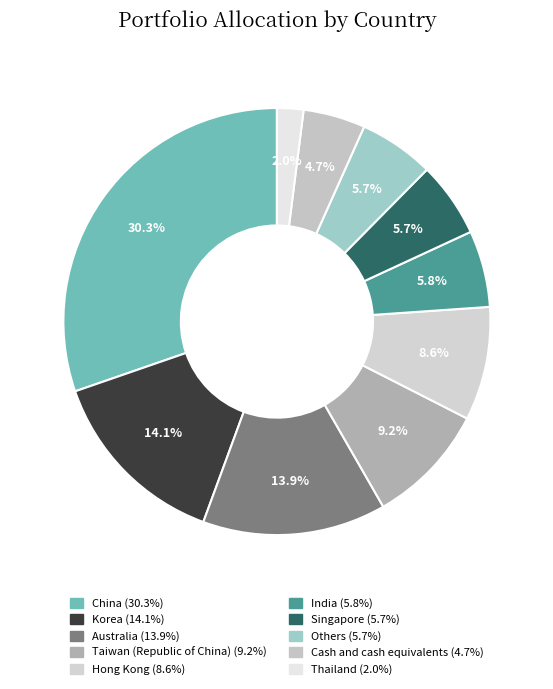

What percentage is NOT represented by Hong Kong?

91.4%